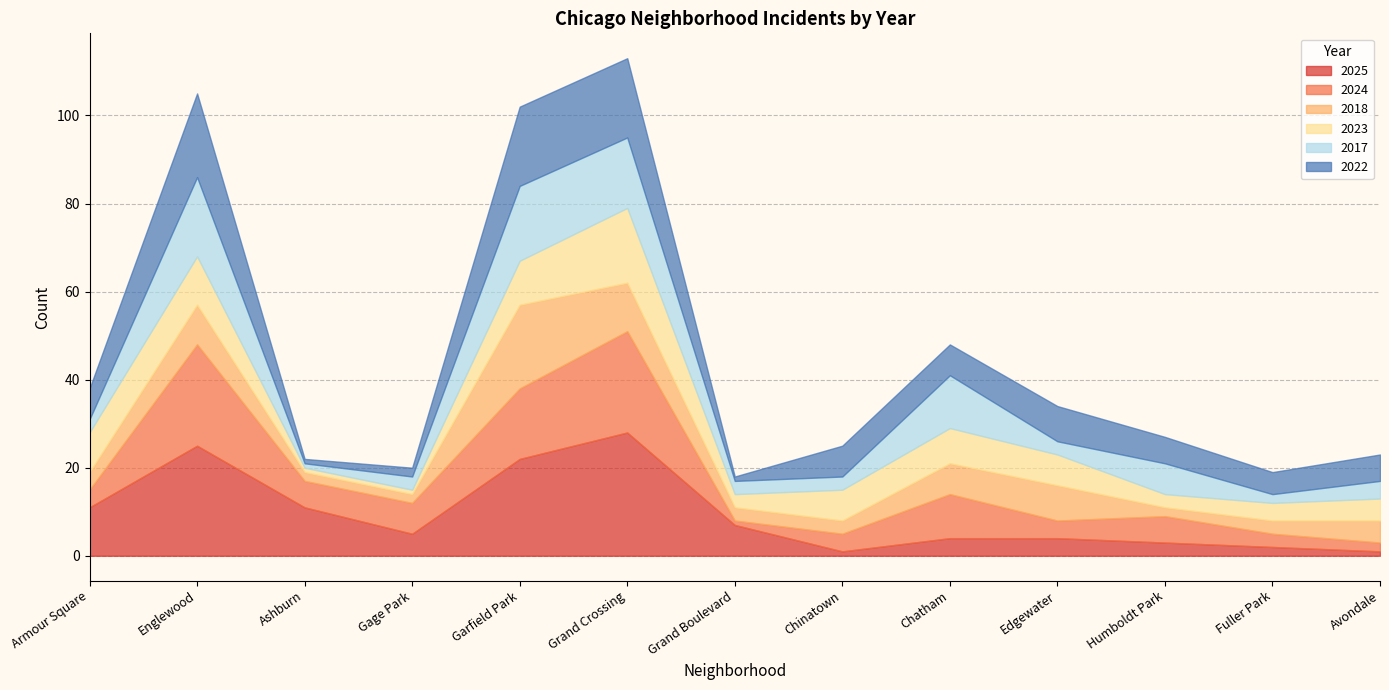

What is the label of the 10th point from the right?

Gage Park